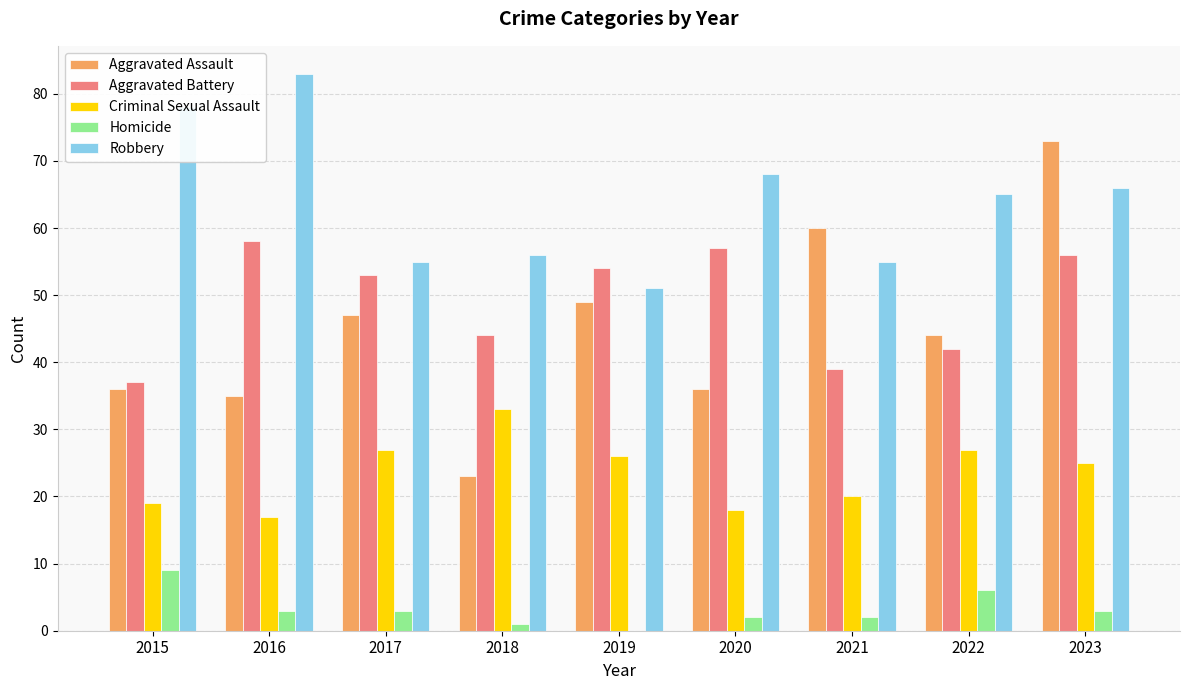

What is the sum of the Homicide values at 2016 and 2021?

5